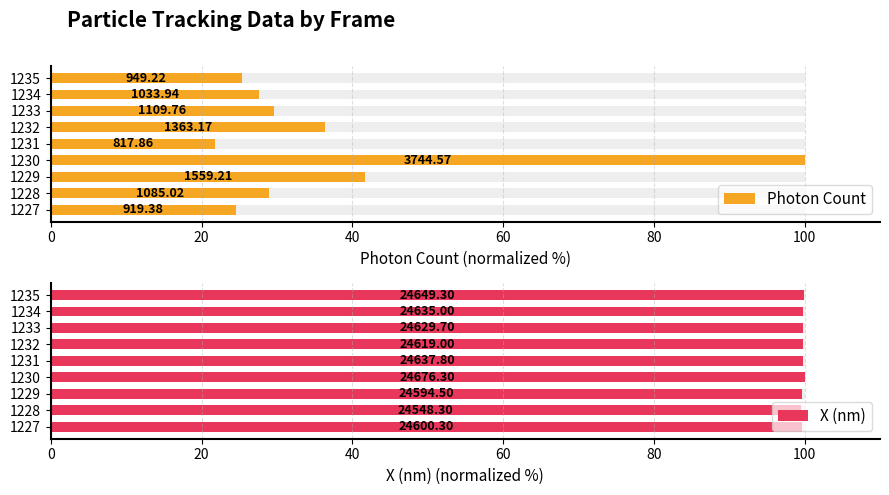

Is it true that X (nm) equals 49.2 at 1230?

False